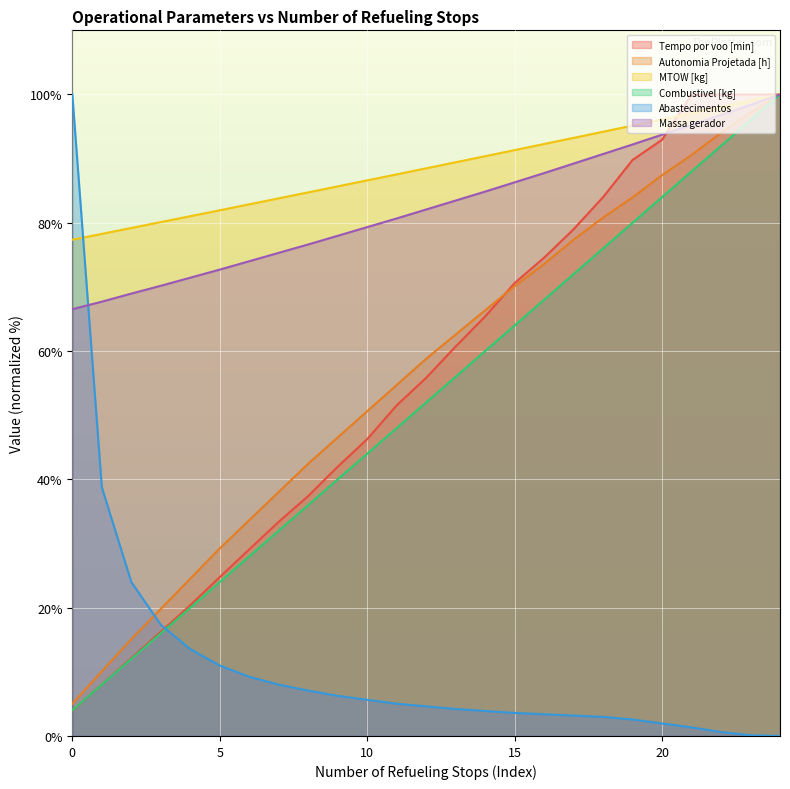

True or false: Massa gerador has more than 1 interior local peaks.

False